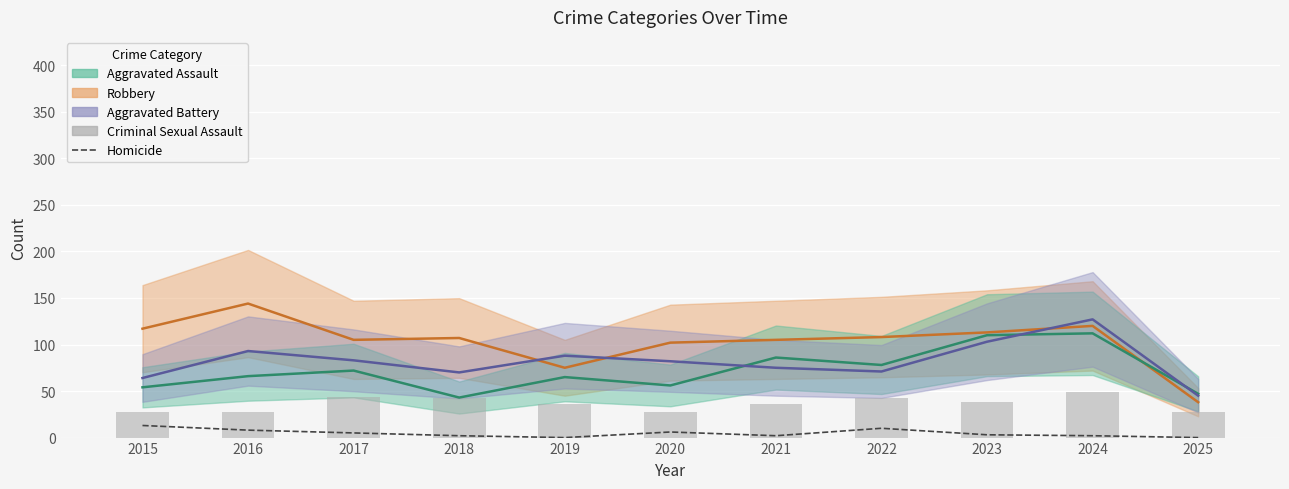

At which label does Aggravated Assault first exceed 66?

2017